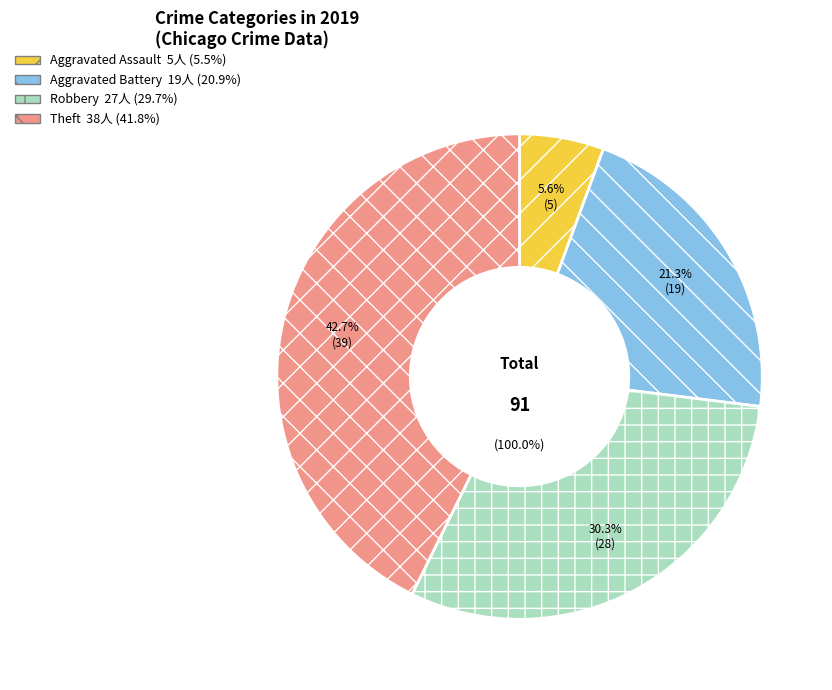

Does Aggravated Assault account for over 50% of the chart?

No